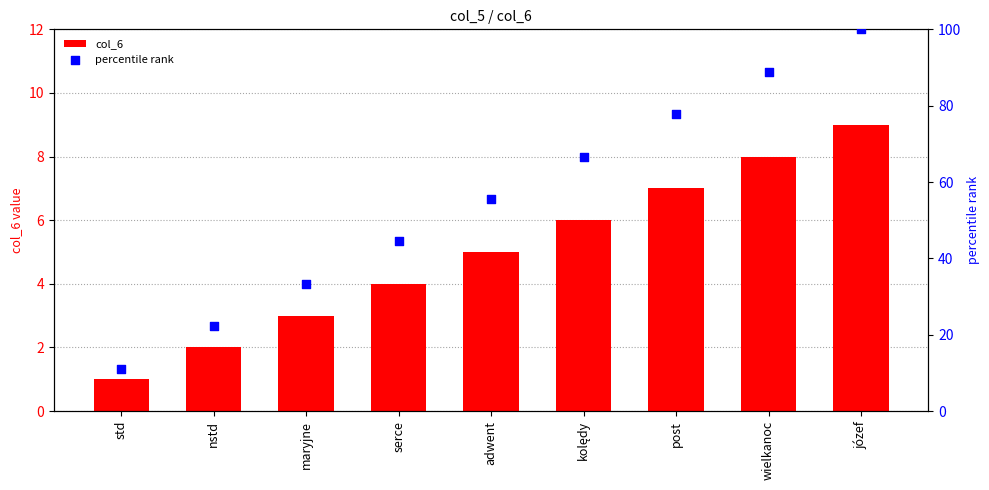

Is the value of percentile rank at serce greater than the value of col_6 at adwent?

Yes